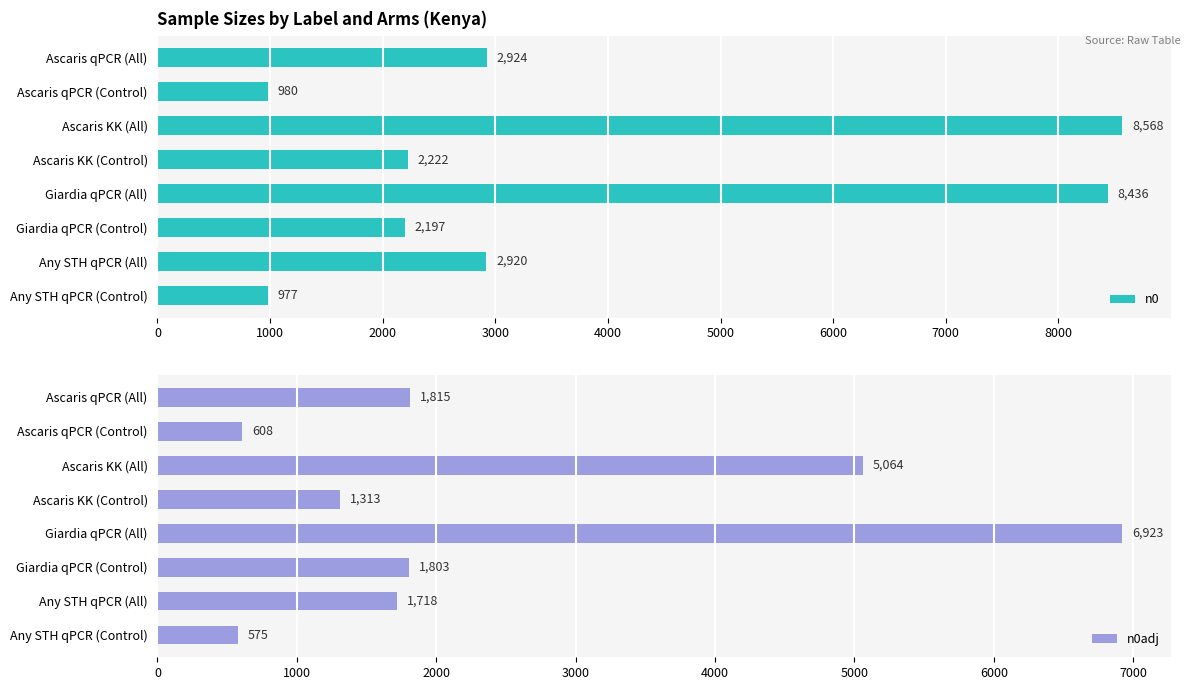

What is the sum of all n0 values?

29224